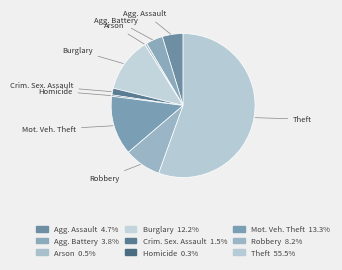

What is the majority slice?

Theft